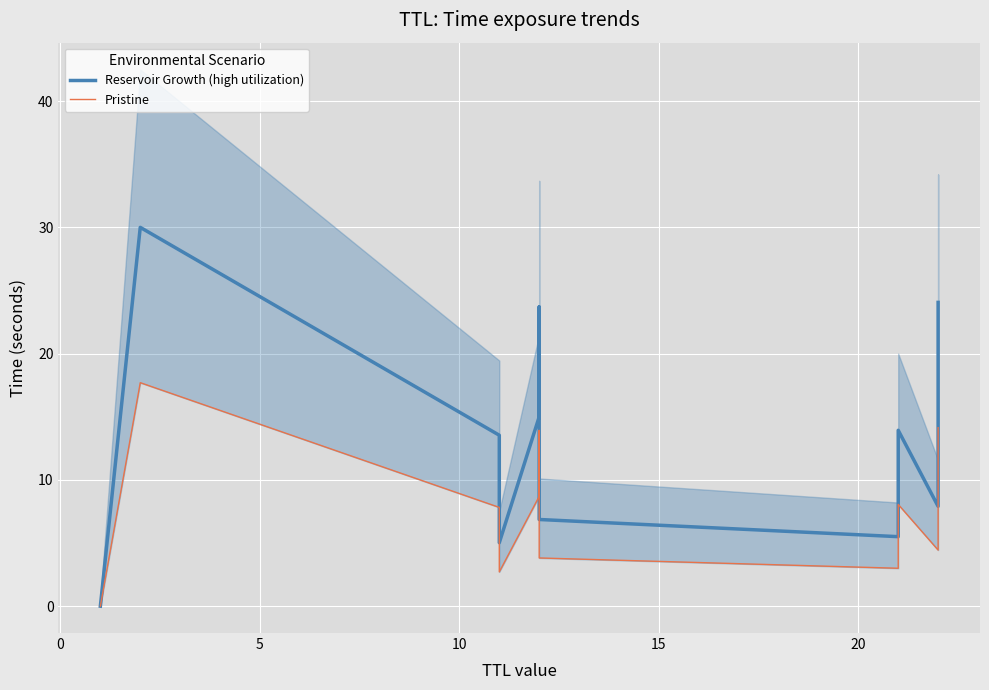

How many interior local valleys does the Reservoir Growth (high utilization) series have?

3